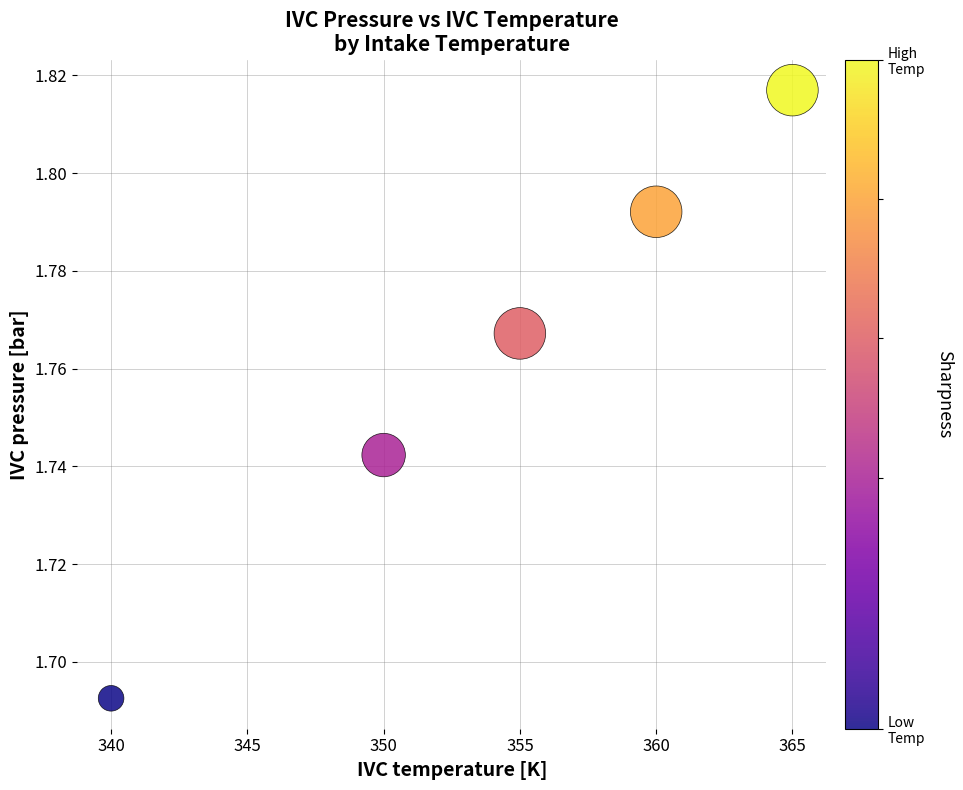

What is the average X value?

354.0